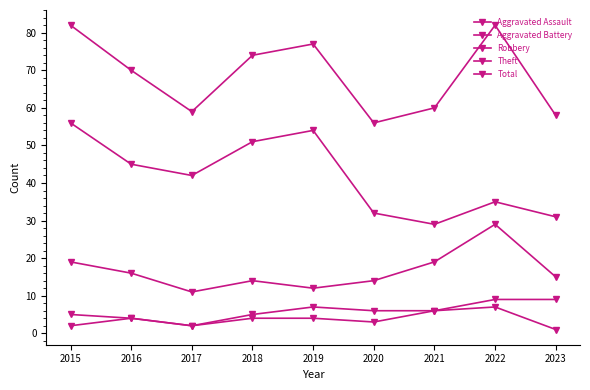

Where is the first local minimum for Total?

2017